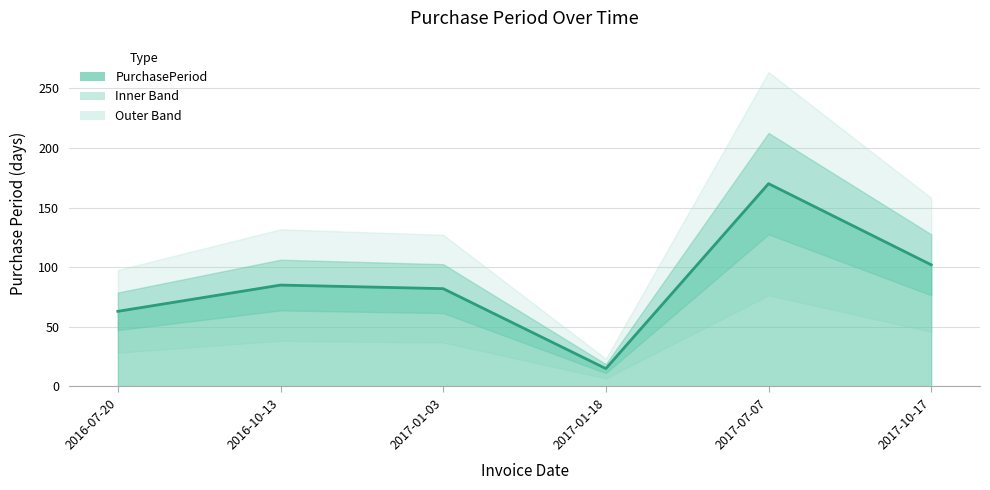

Reading right to left, extract all data points from this chart.

2017-10-17=102	2017-07-07=170	2017-01-18=15	2017-01-03=82	2016-10-13=85	2016-07-20=63